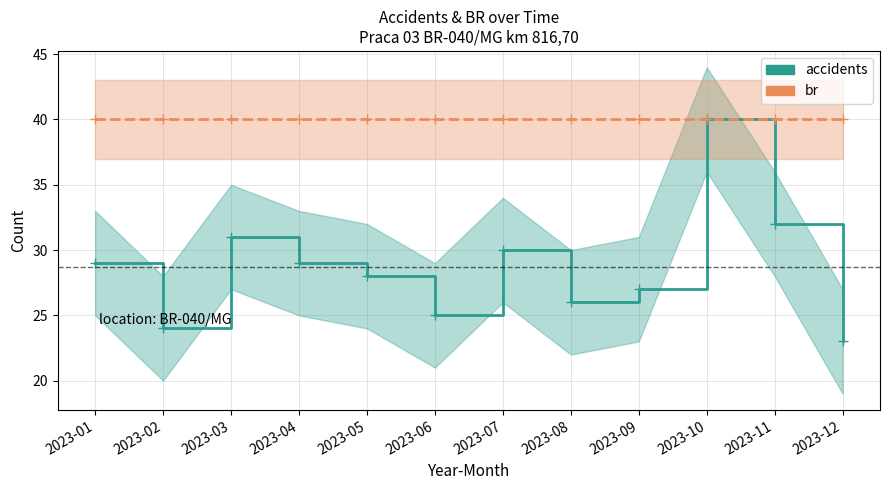

How many data points in accidents are above 29?

4